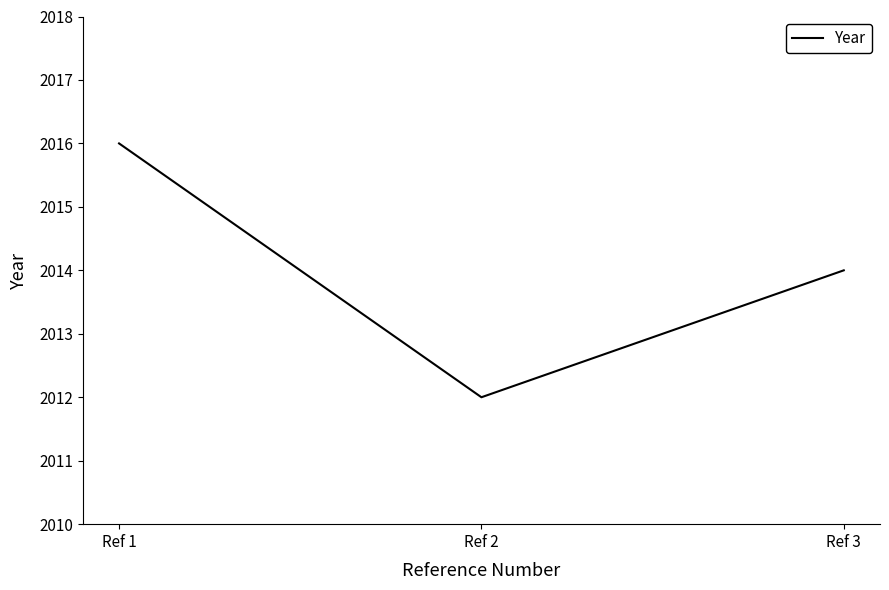

List the labels in order of value, smallest first.

Ref 2, Ref 3, Ref 1